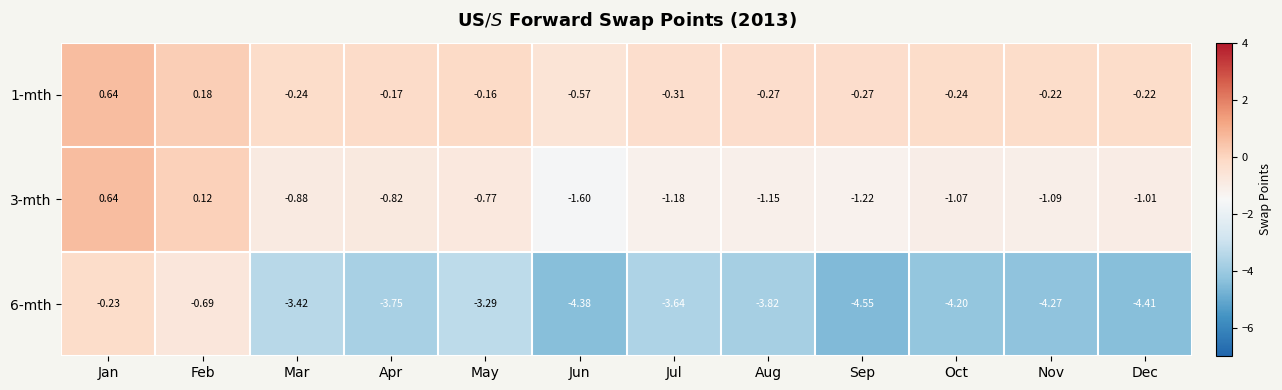

At which label is 6-mth closest to -2?

May